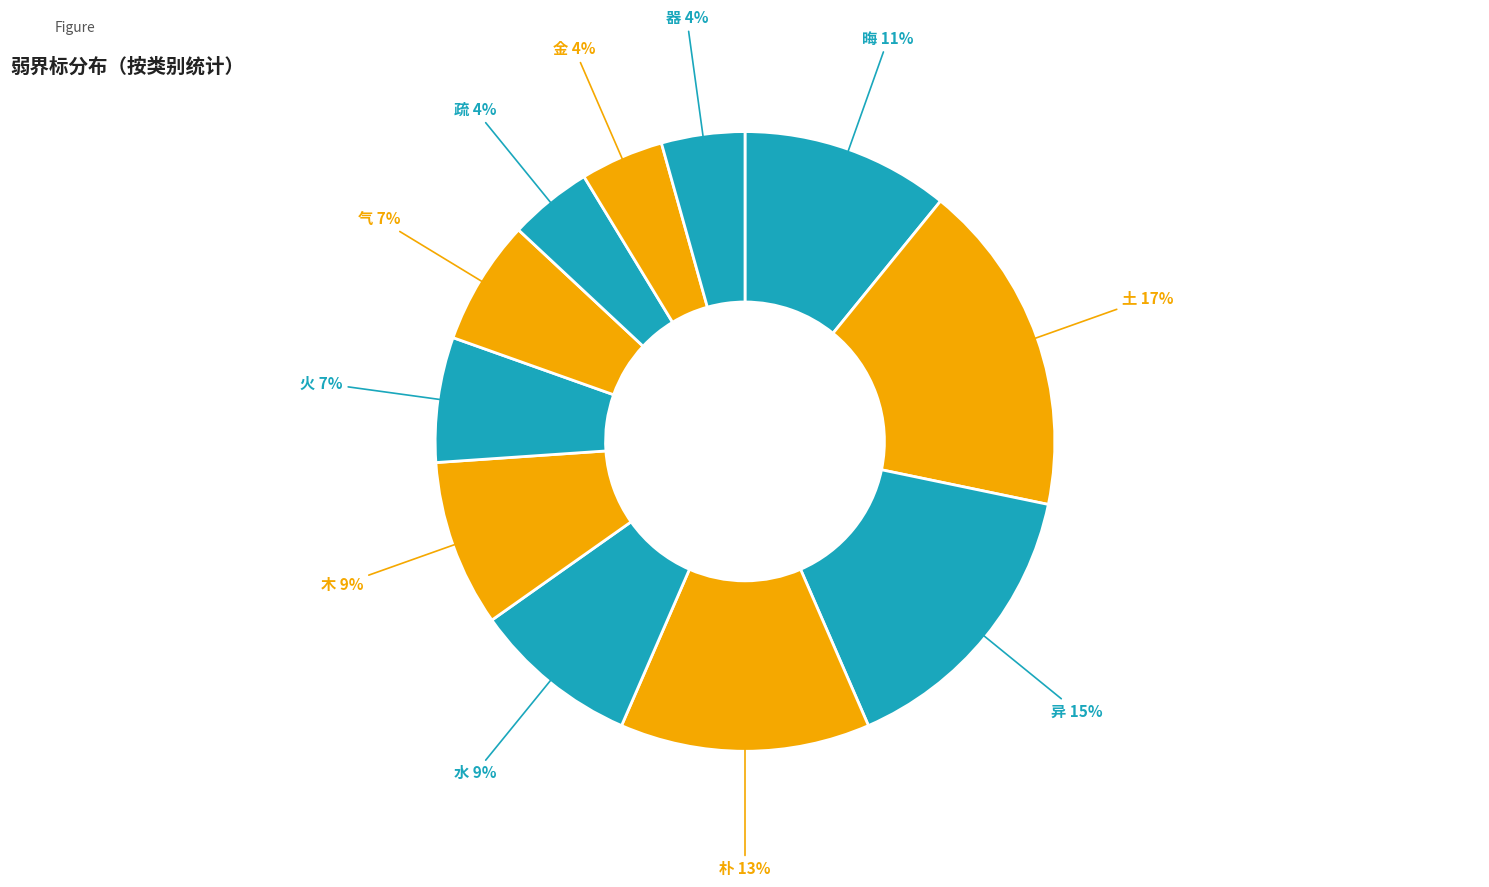

Is the sum of 疏 and 晦 greater than half?

No